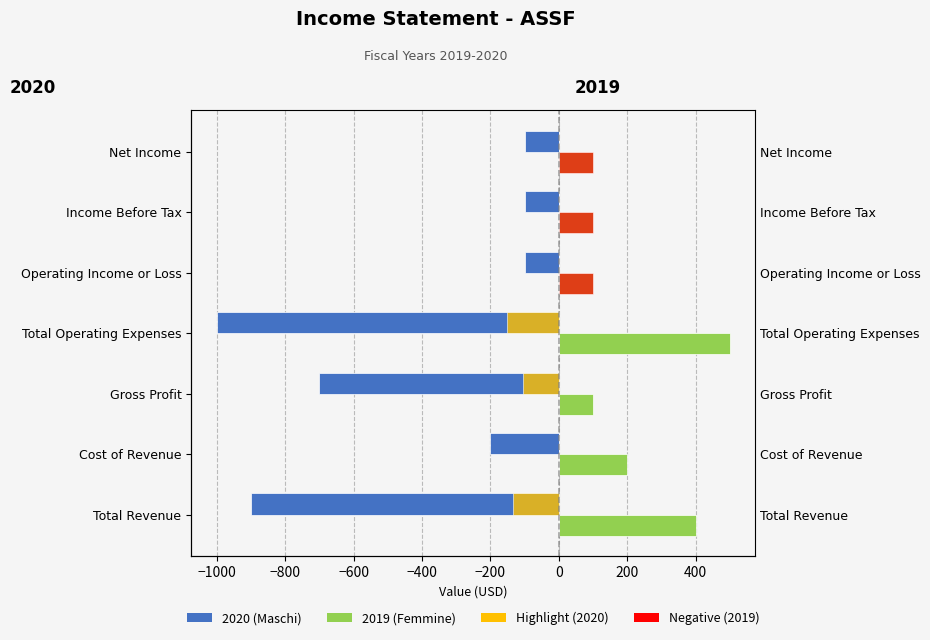

Is the value of 2020 (Maschi) at Net Income greater than the value of 2019 (Femmine) at Total Operating Expenses?

No